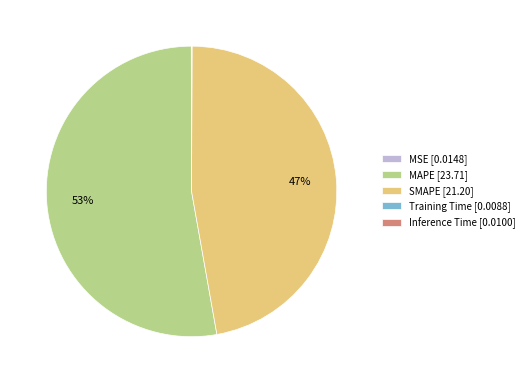

To the nearest percent, what is the average slice percentage?

20%